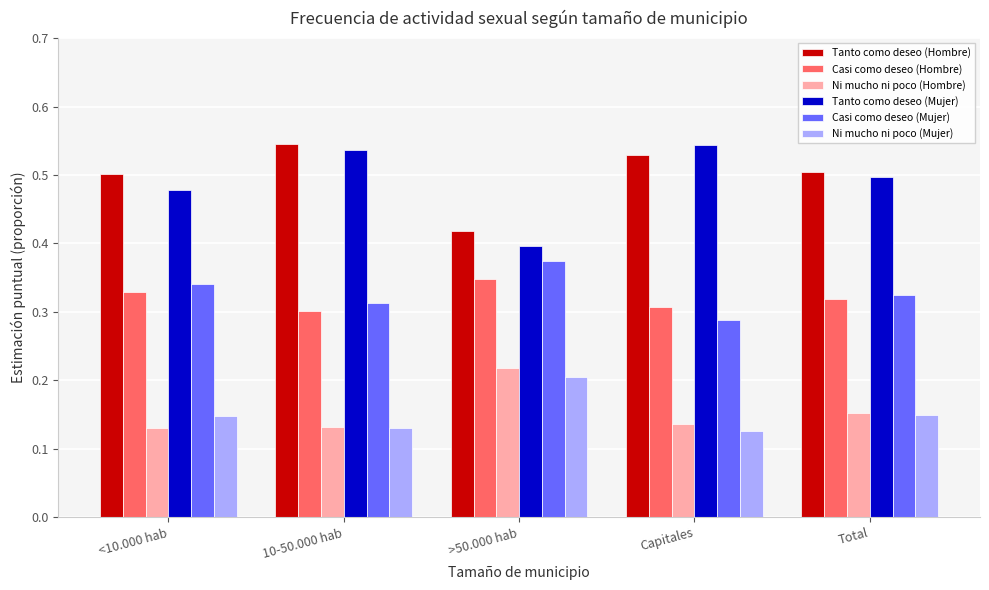

At >50.000 hab, list the series in order from largest to smallest.

Tanto como deseo (Hombre), Tanto como deseo (Mujer), Casi como deseo (Mujer), Casi como deseo (Hombre), Ni mucho ni poco (Hombre), Ni mucho ni poco (Mujer)